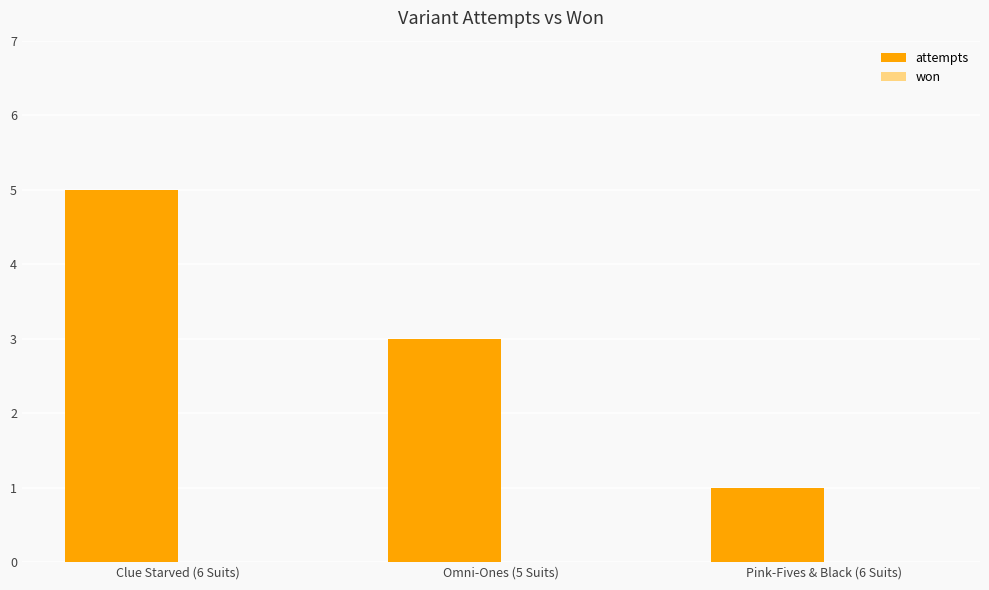

Rank the categories by value from highest to lowest.

Clue Starved (6 Suits), Omni-Ones (5 Suits), Pink-Fives & Black (6 Suits)